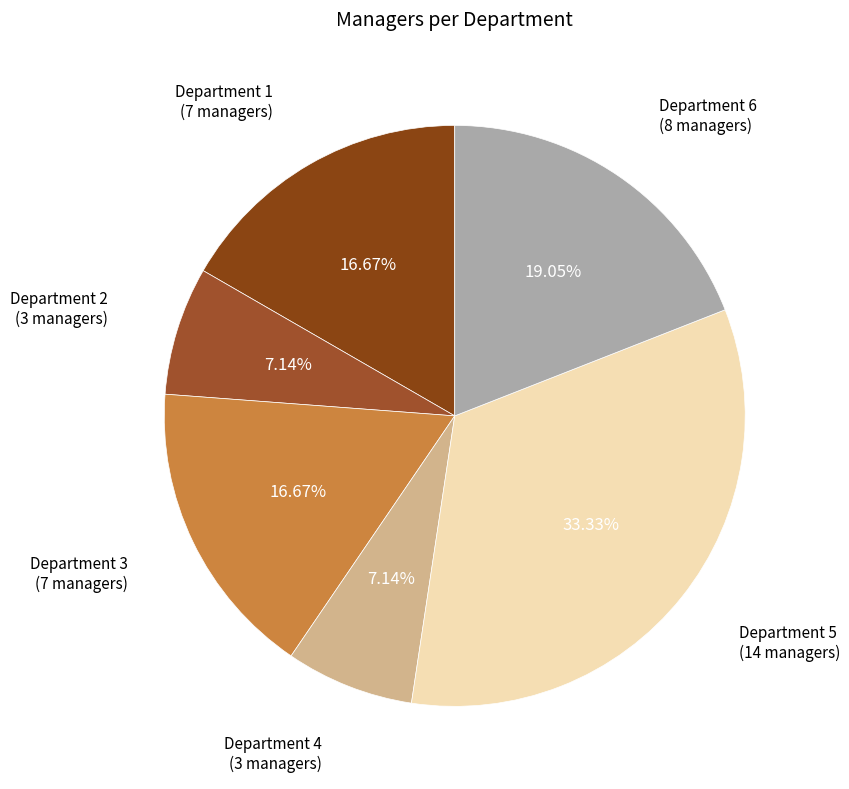

How many slices are in this pie chart?

6